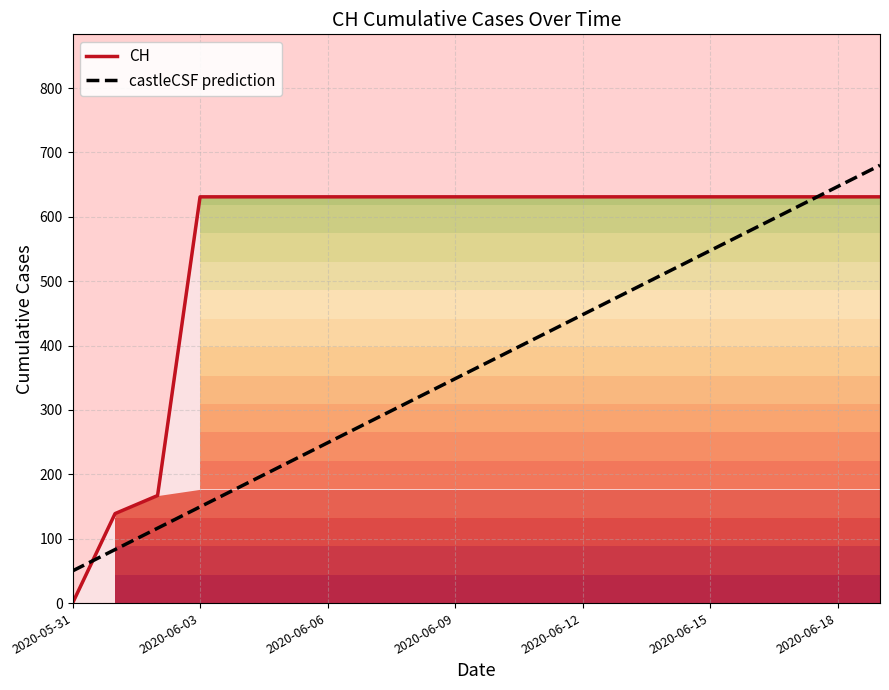

What position from the right is 2020-06-09?

11